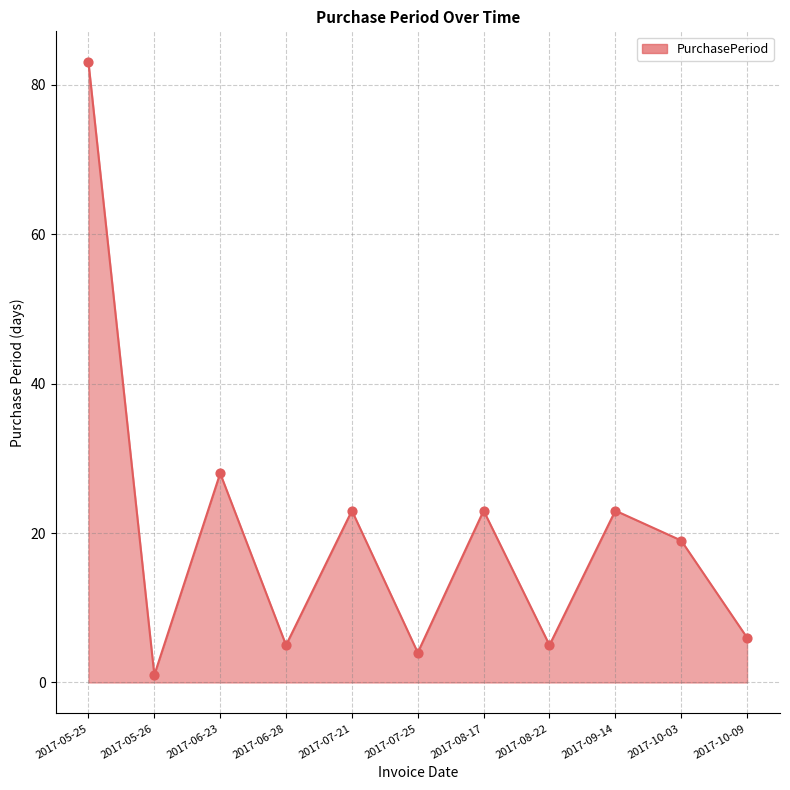

What is the ratio of the value at 2017-10-03 to the value at 2017-06-28?

3.8